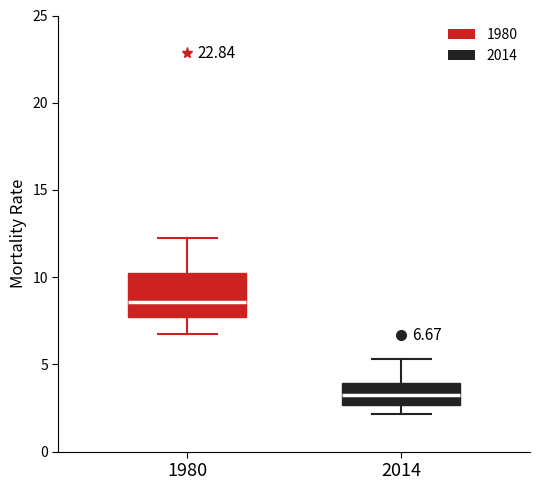

Which box has the lowest median line?

2014